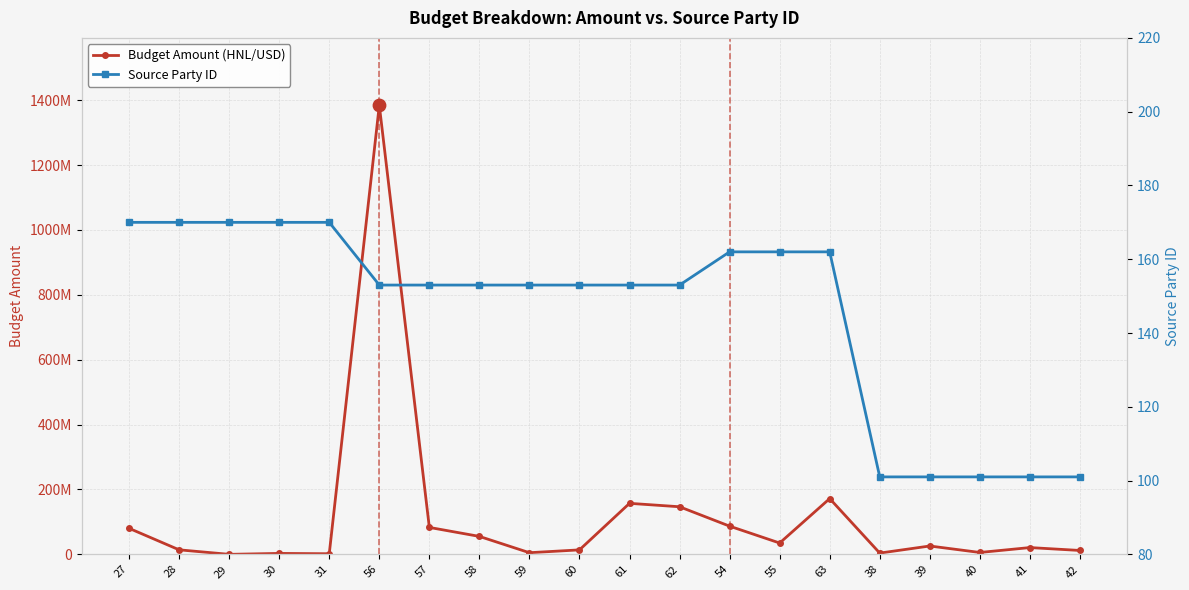

Which series contains the highest Y value?

Budget Amount (HNL/USD)